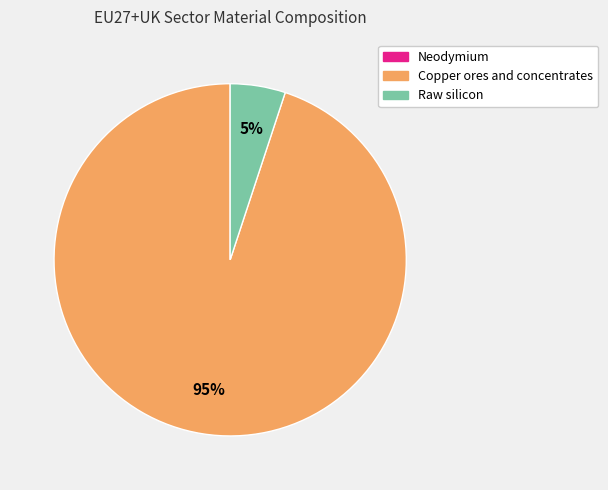

To the nearest percent, what is the difference between the largest and smallest slice percentages?

95%